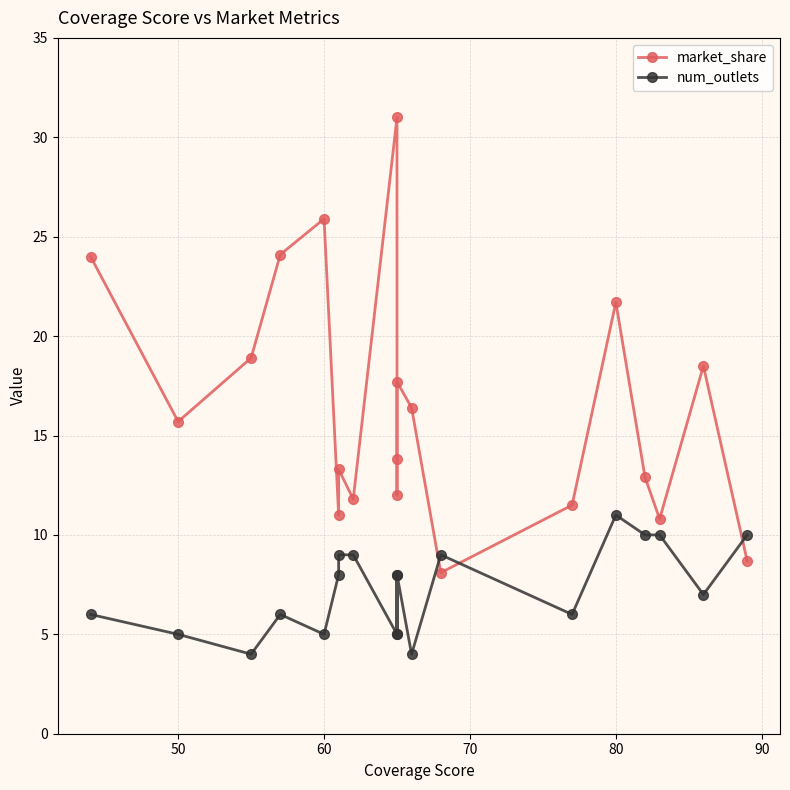

Does the chart have visible grid lines?

Yes